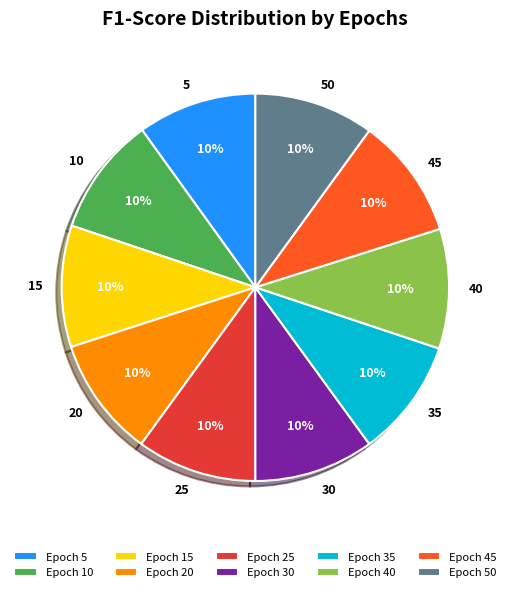

True or false: 35 accounts for 4% of the total.

False